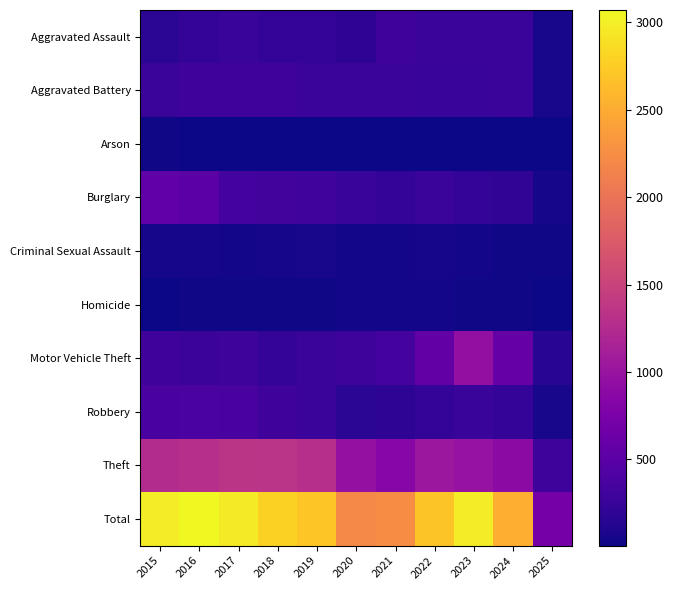

How many data points does each series have?

11